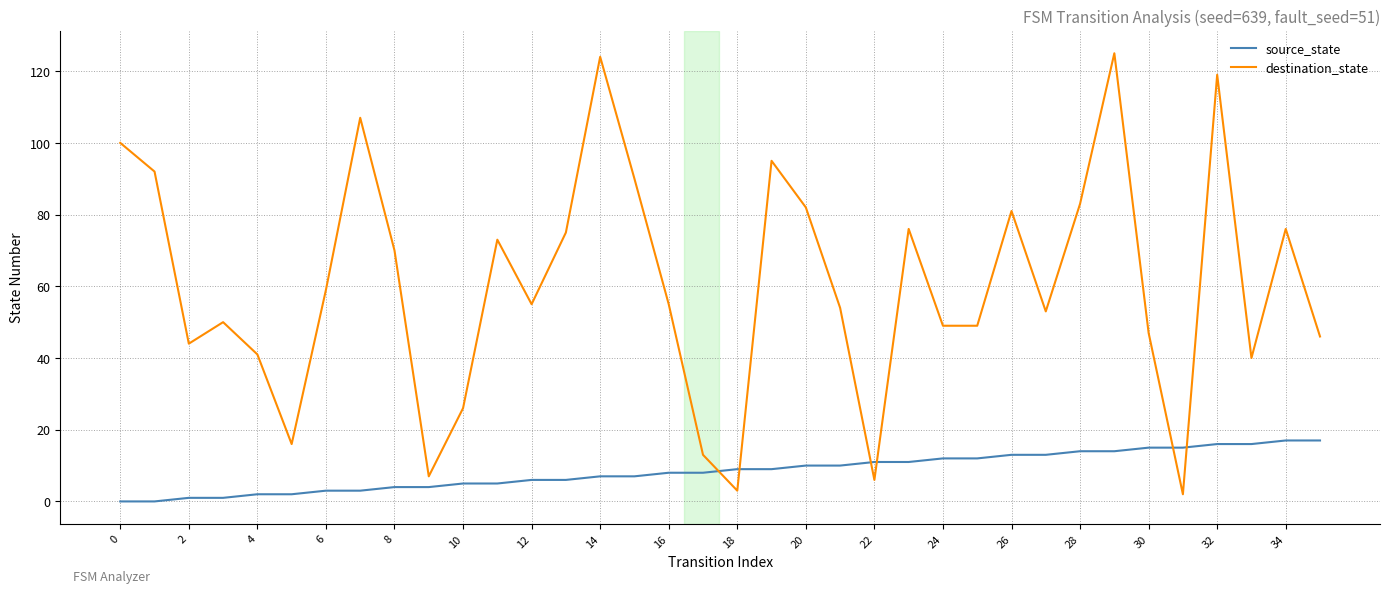

Which series has the largest total across all categories?

destination_state